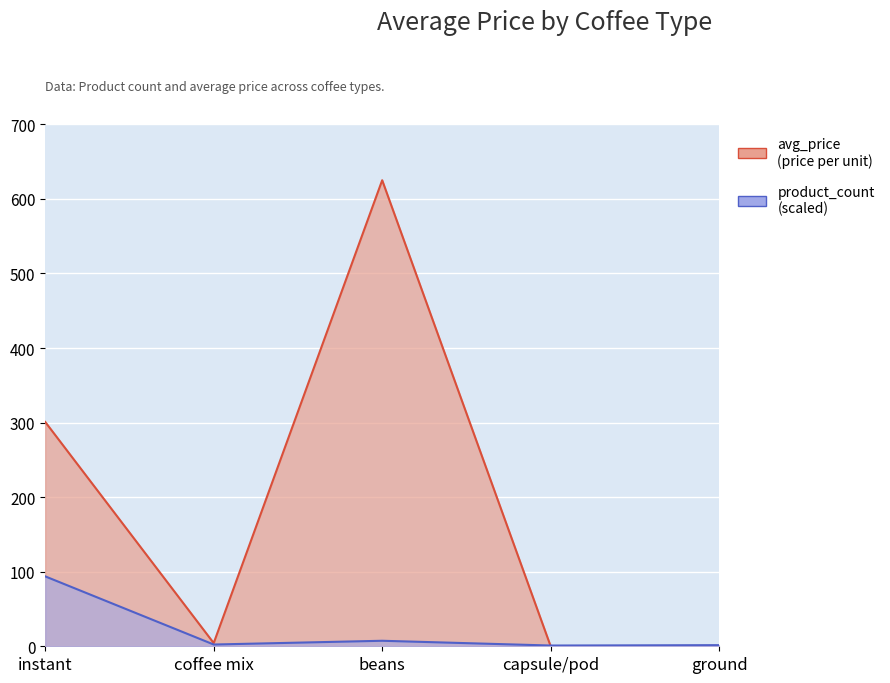

Count the number of data series in this chart.

2